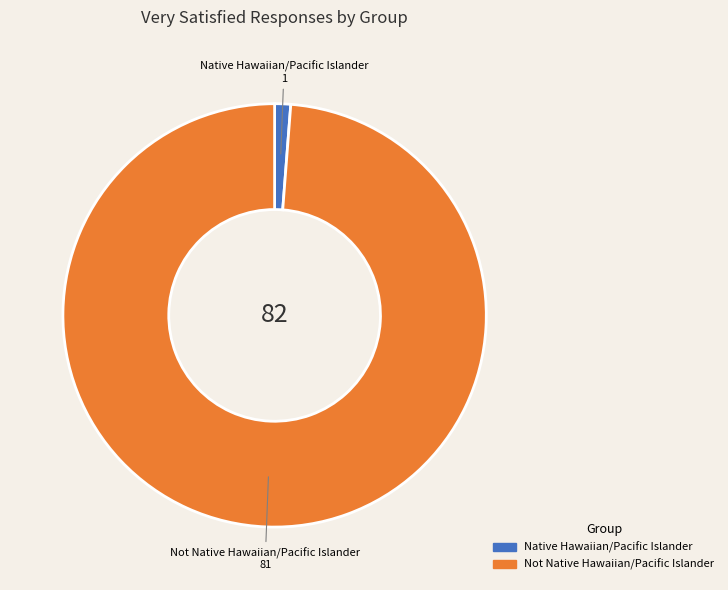

How many slices are in this pie chart?

2